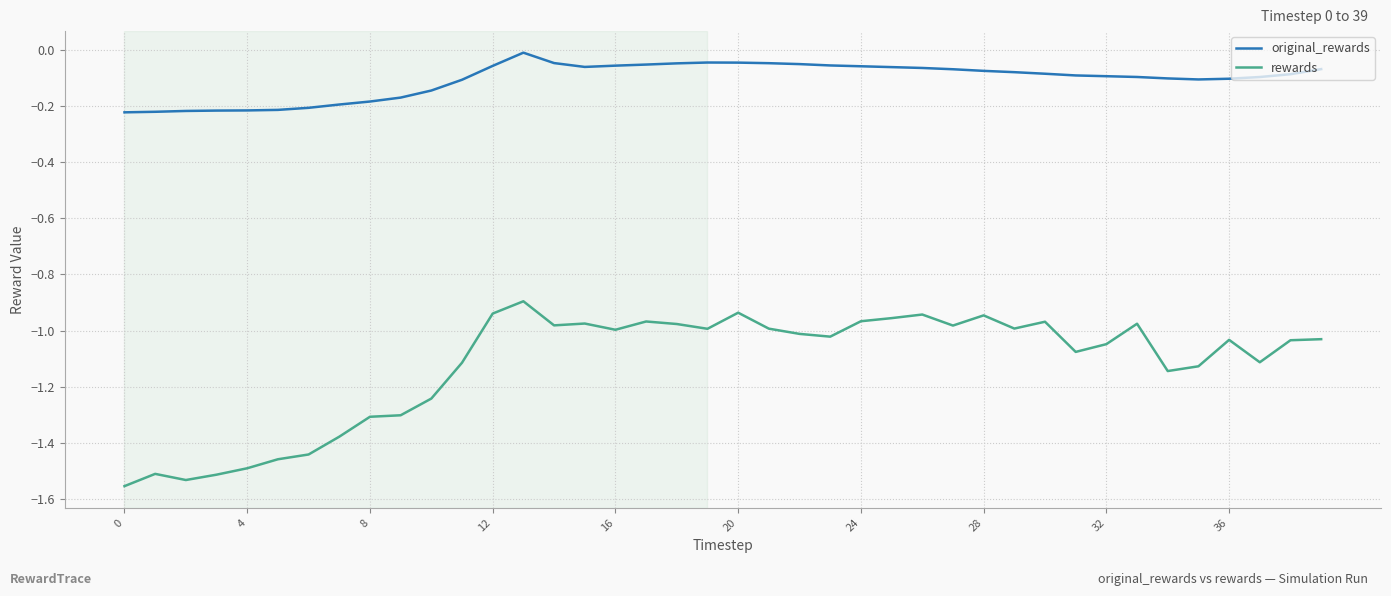

Rank the series by their average value, from highest to lowest.

original_rewards, rewards